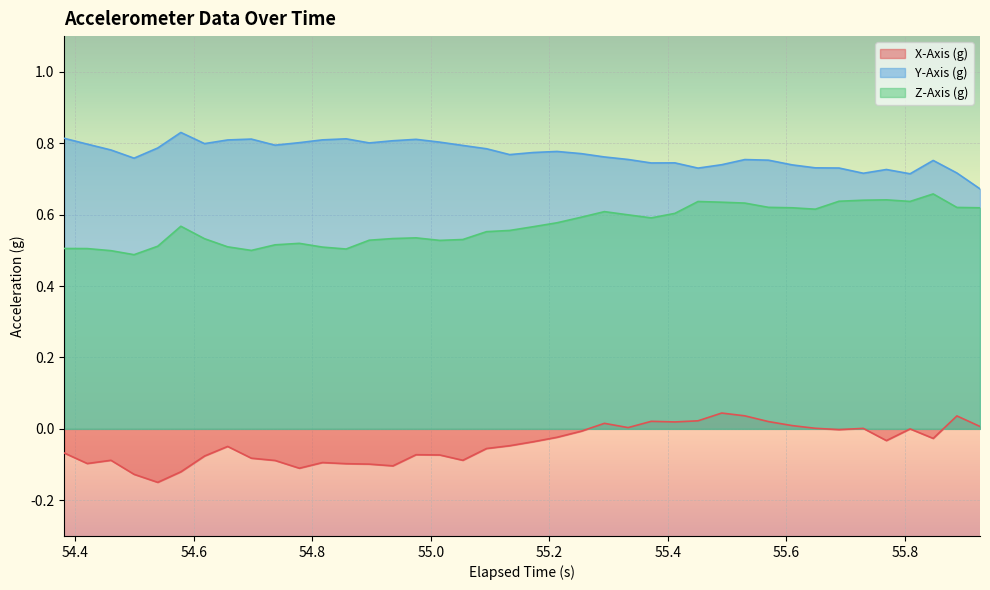

Which series has the largest total across all categories?

Y-Axis (g)